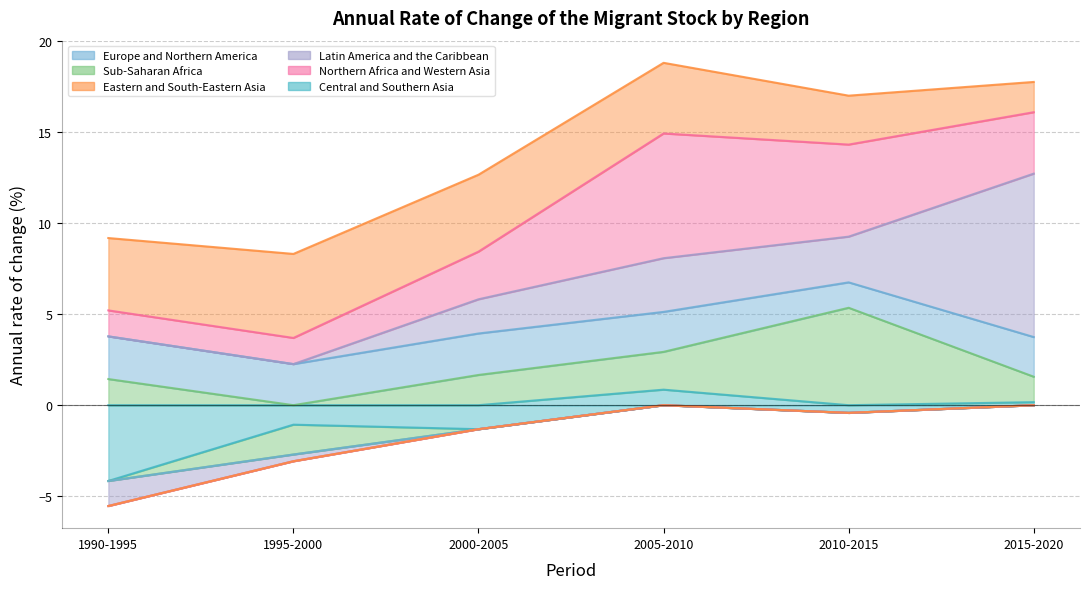

How many values in the Sub-Saharan Africa series are below 1?

1